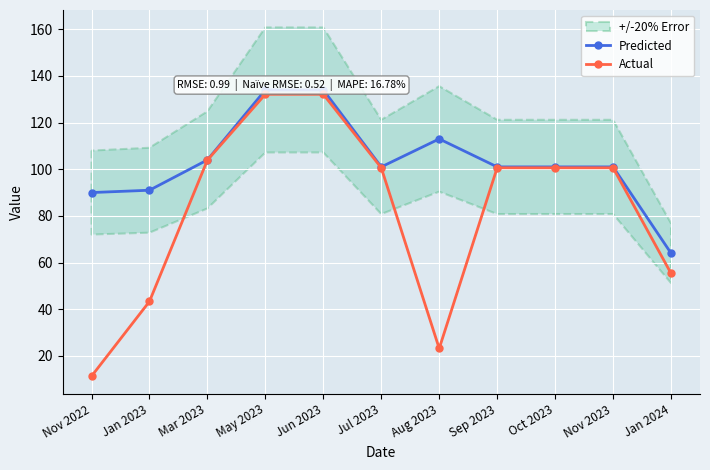

Where is the first local maximum for Predicted?

Aug 2023